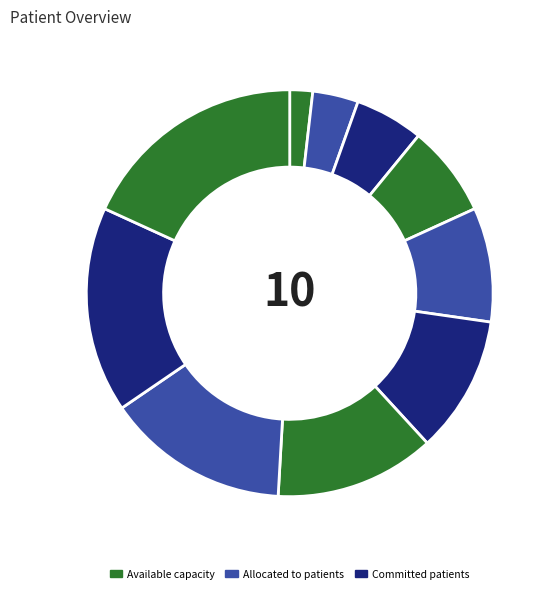

How many segments does this pie chart have?

10